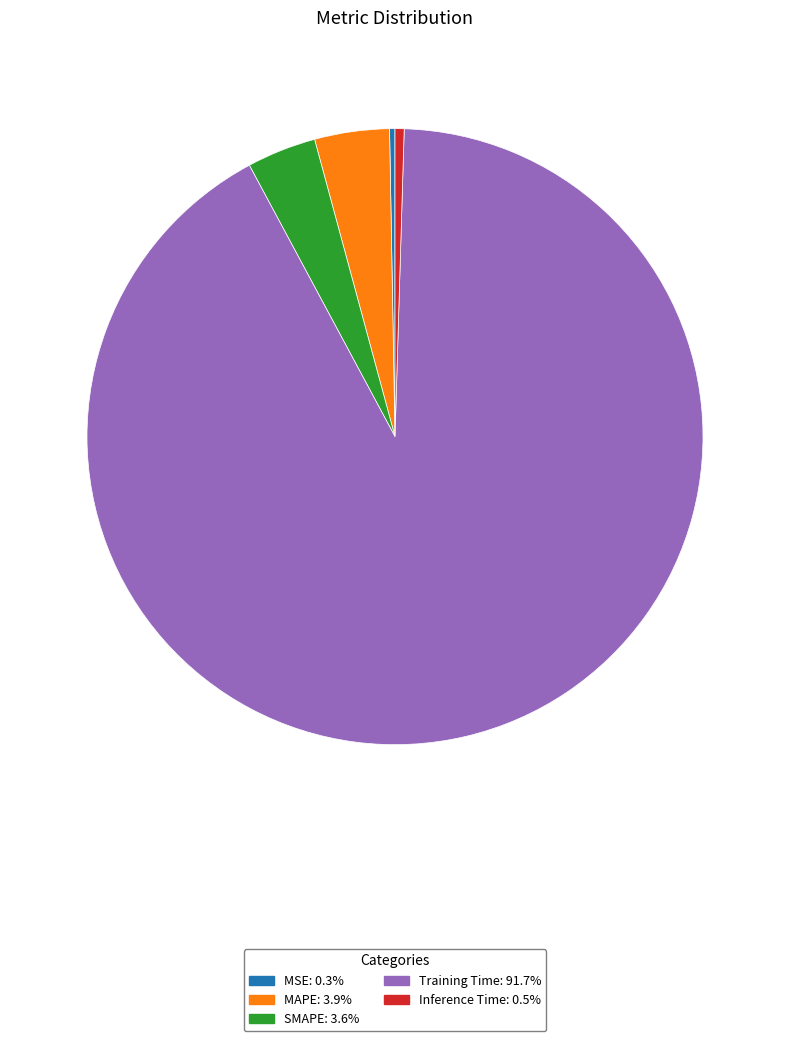

Which slice is the largest?

Training Time